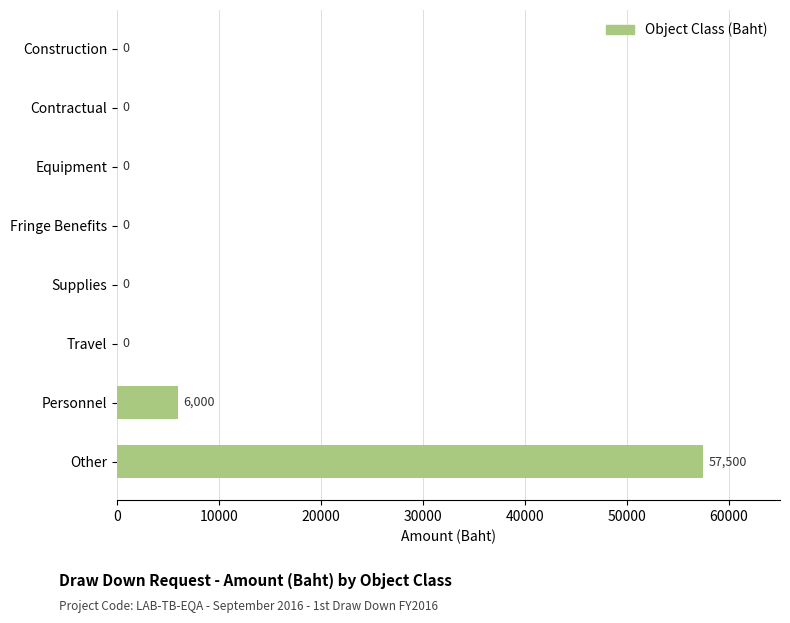

What is the sum of the values at Travel and Personnel?

6000